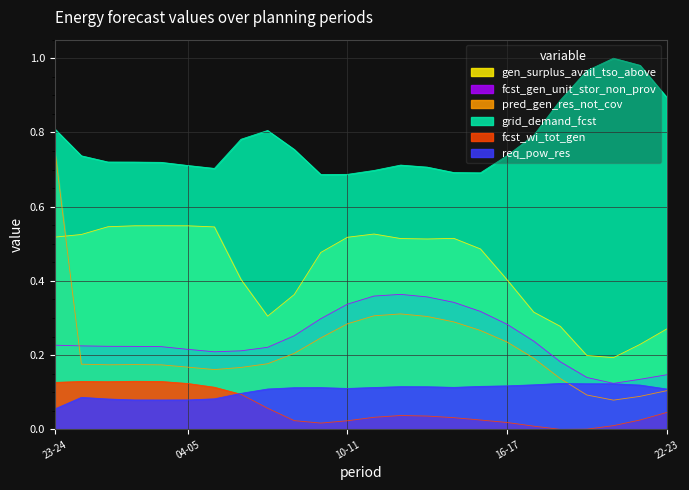

What is the label of the 20th point from the right?

03-04